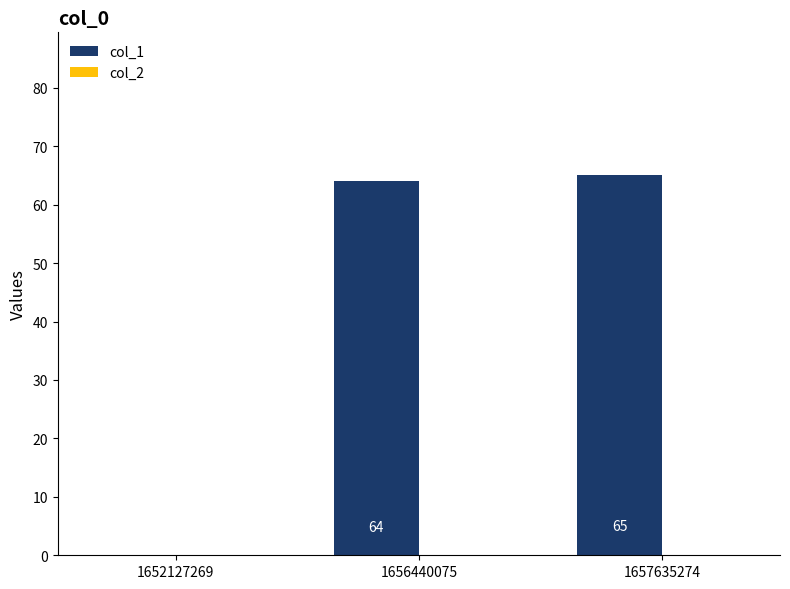

At which label is the value closest to 32?

1652127269